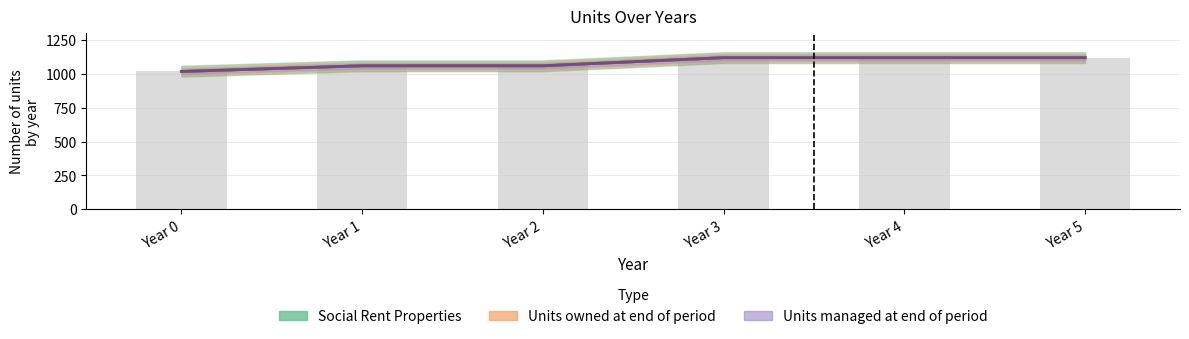

Which label corresponds to the smallest value in the chart?

Year 0